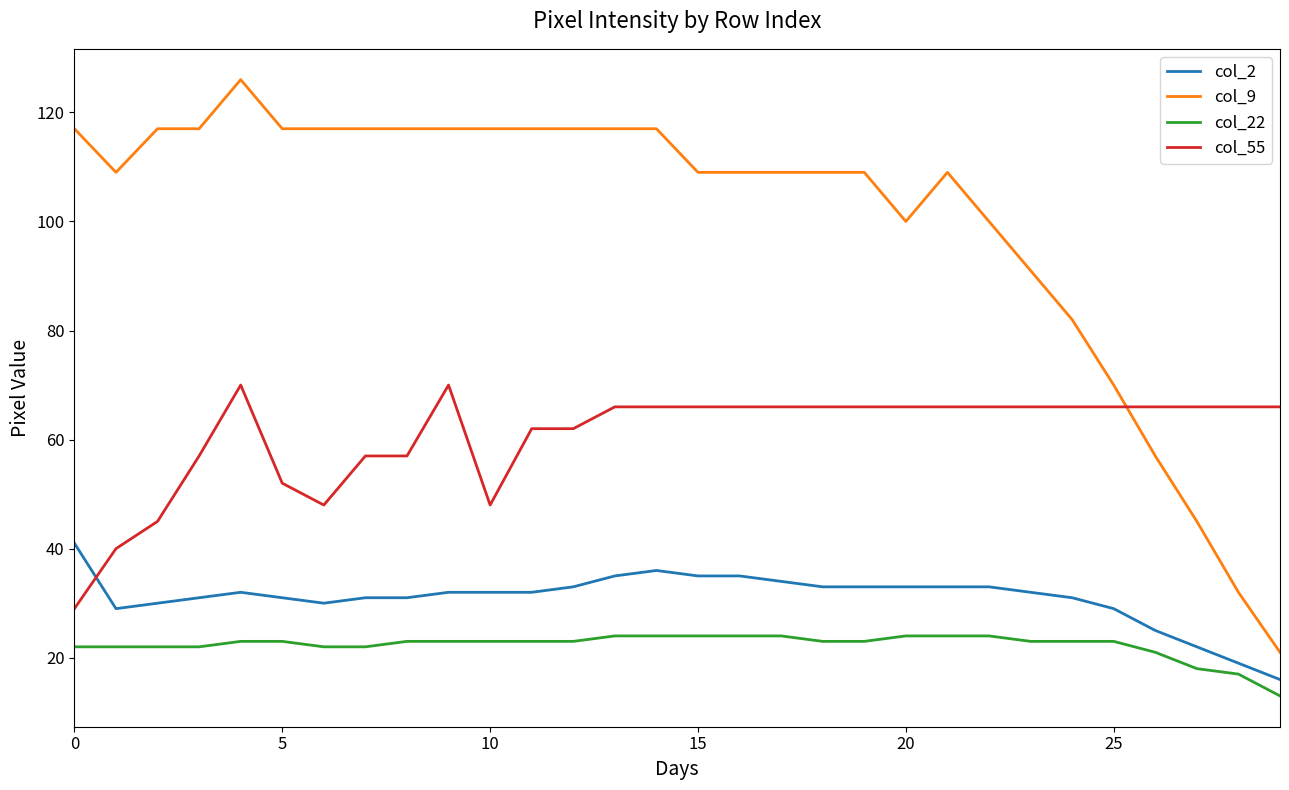

List the series in order of their peak value, highest first.

col_9, col_55, col_2, col_22